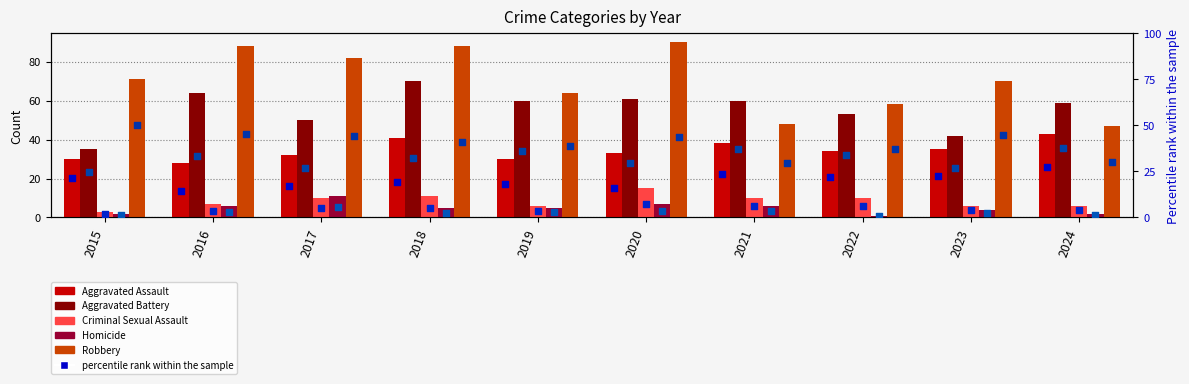

Which series has the widest spread of Y values?

Robbery